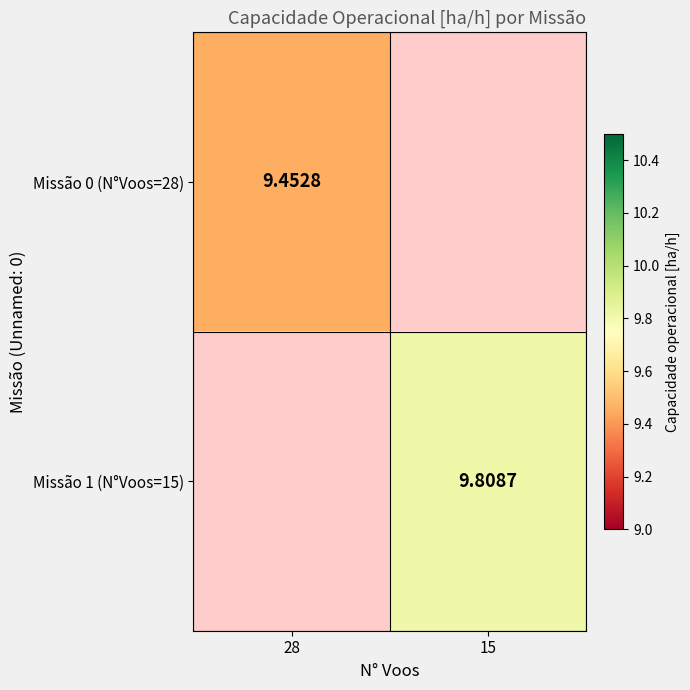

Between 15 and 28, which is larger?

28